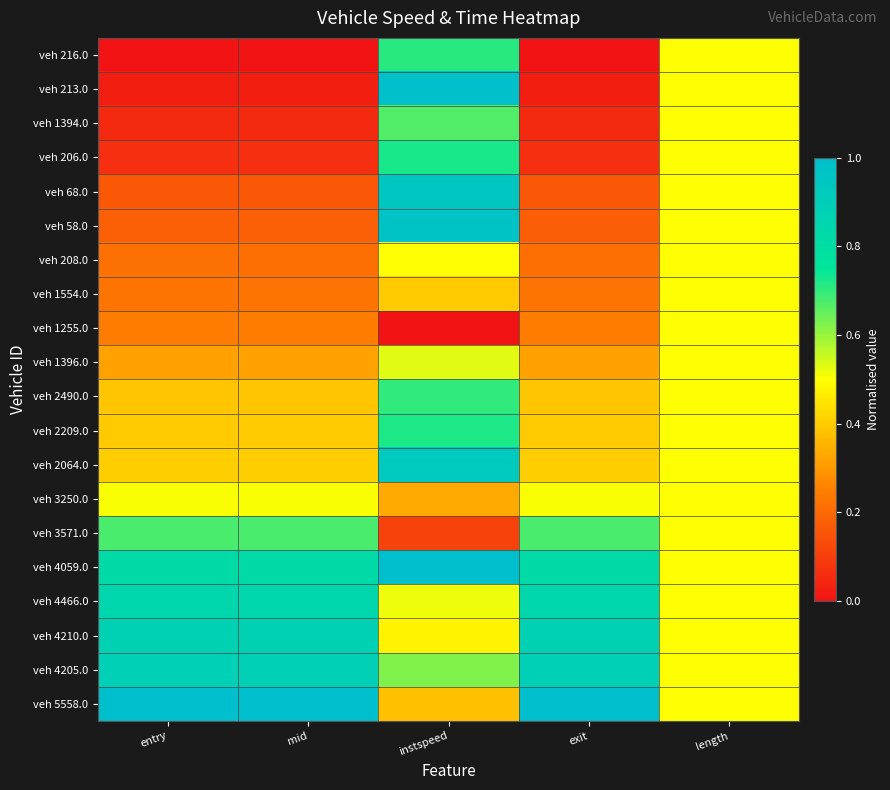

At which category is the sum across all series the highest?

instspeed